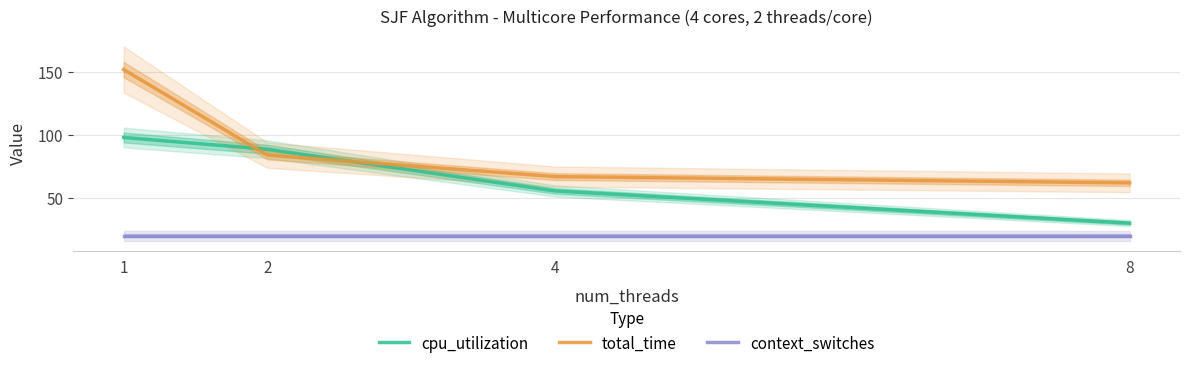

True or false: context_switches and total_time intersect in this chart.

False